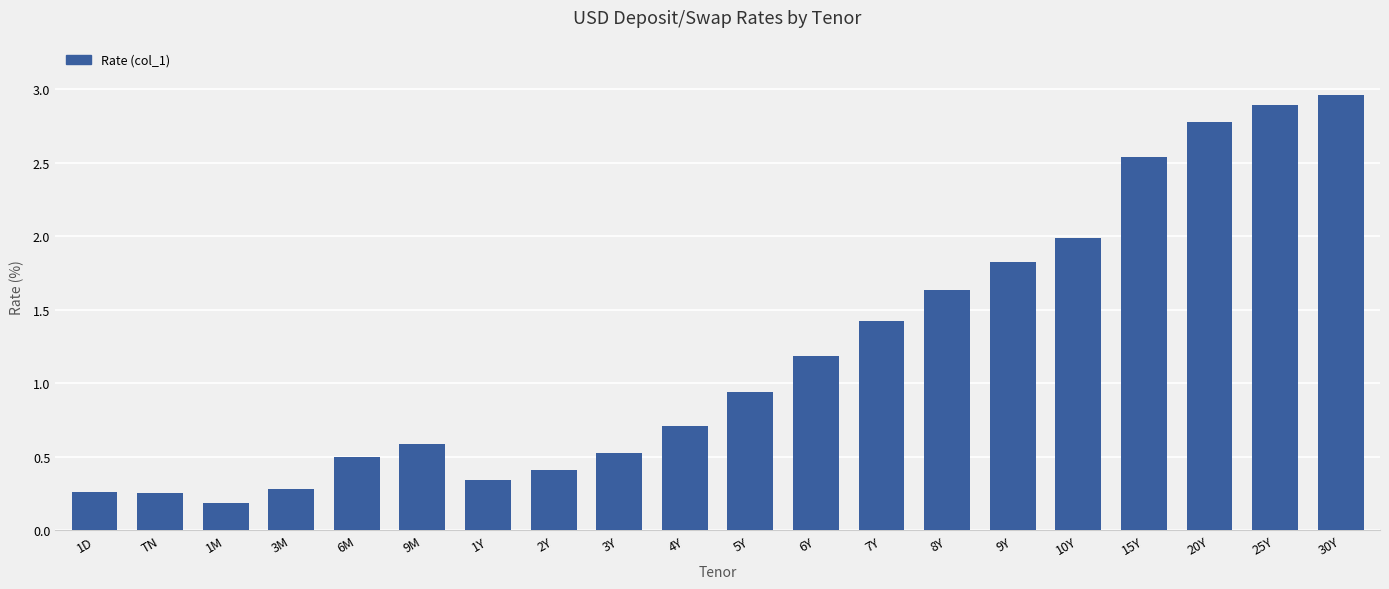

The chart shows a value of 0.0 at 1M. True or false?

False